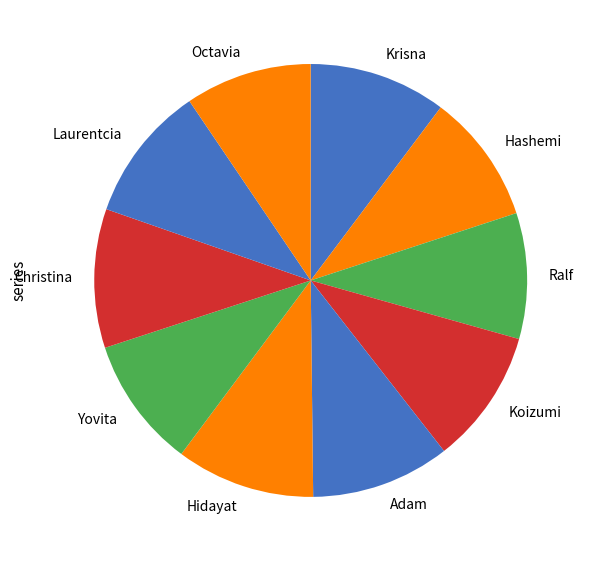

Does Christina represent more than half of the total?

No